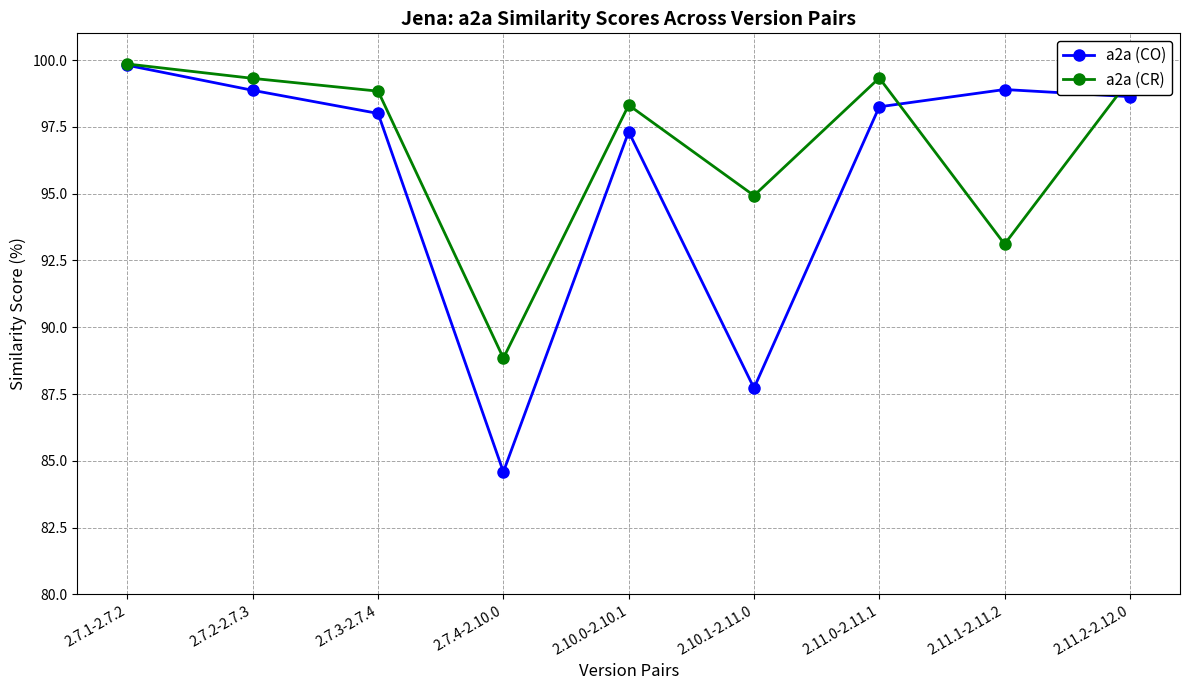

Which series has the largest range (max minus min)?

a2a (CO)